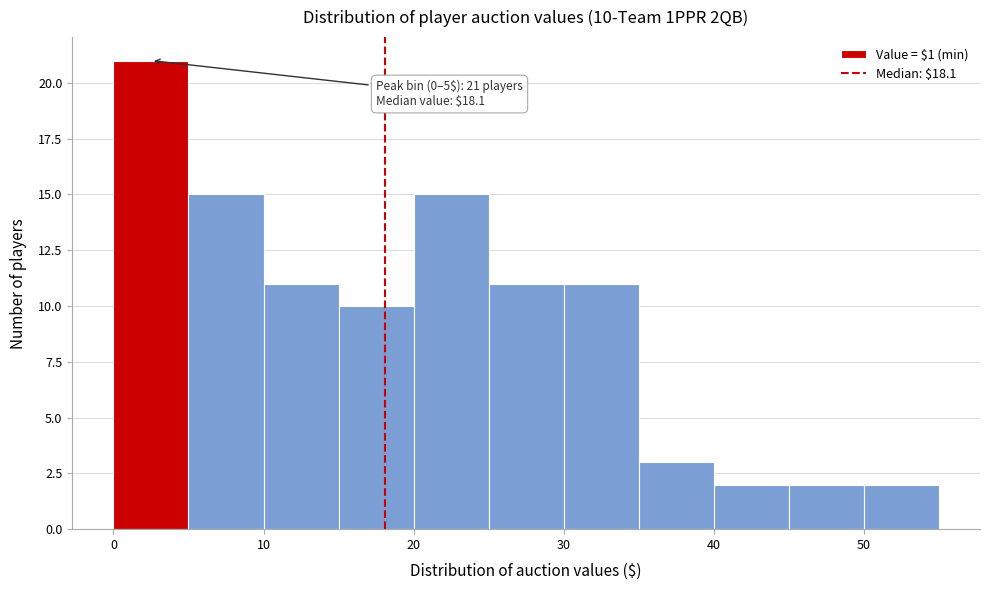

Over which range of the x-axis is the bar tallest?

0 to 5